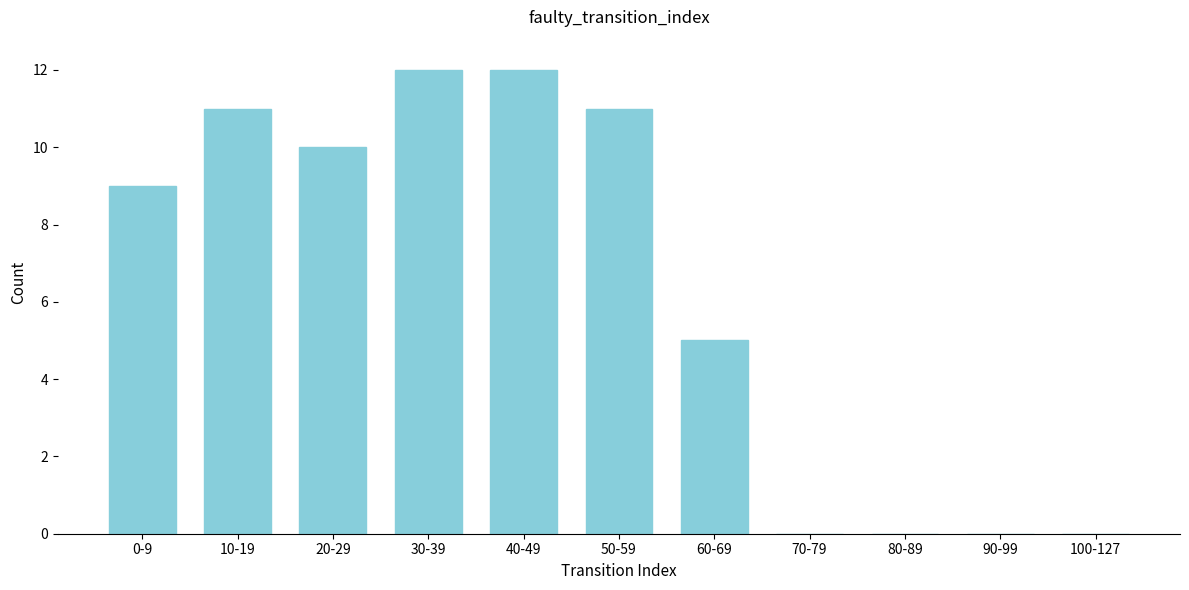

Reading right to left, transcribe all the data shown in this chart.

100-127=0	90-99=0	80-89=0	70-79=0	60-69=5	50-59=11	40-49=12	30-39=12	20-29=10	10-19=11	0-9=9